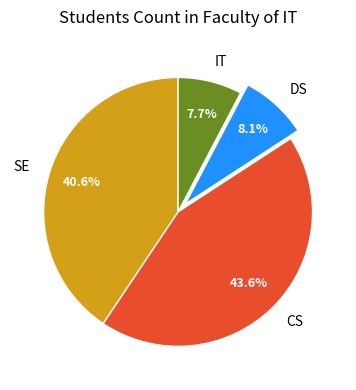

Does IT account for over 50% of the chart?

No